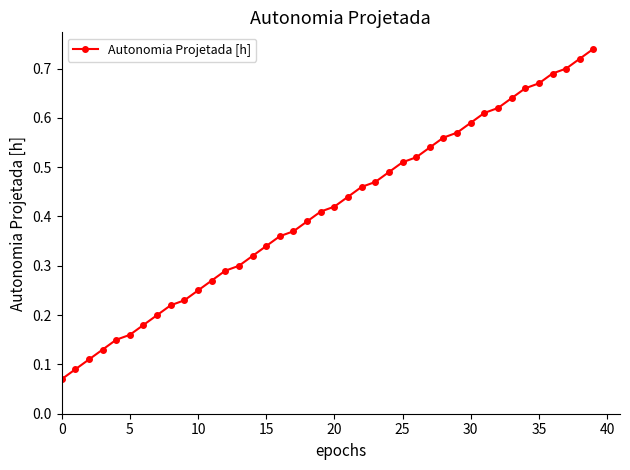

How many values are between 0 and 1?

40